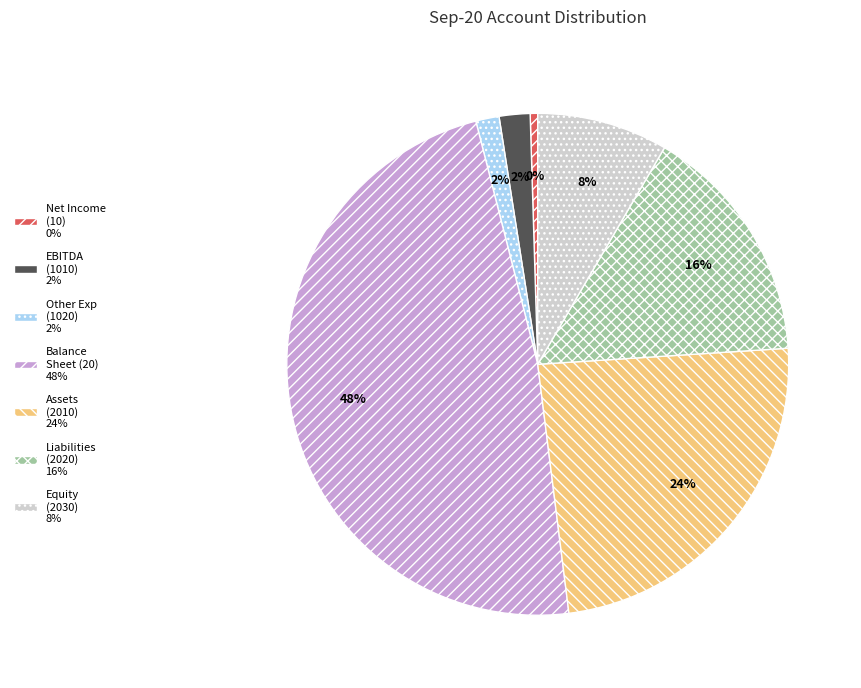

Does any single category account for the majority?

No